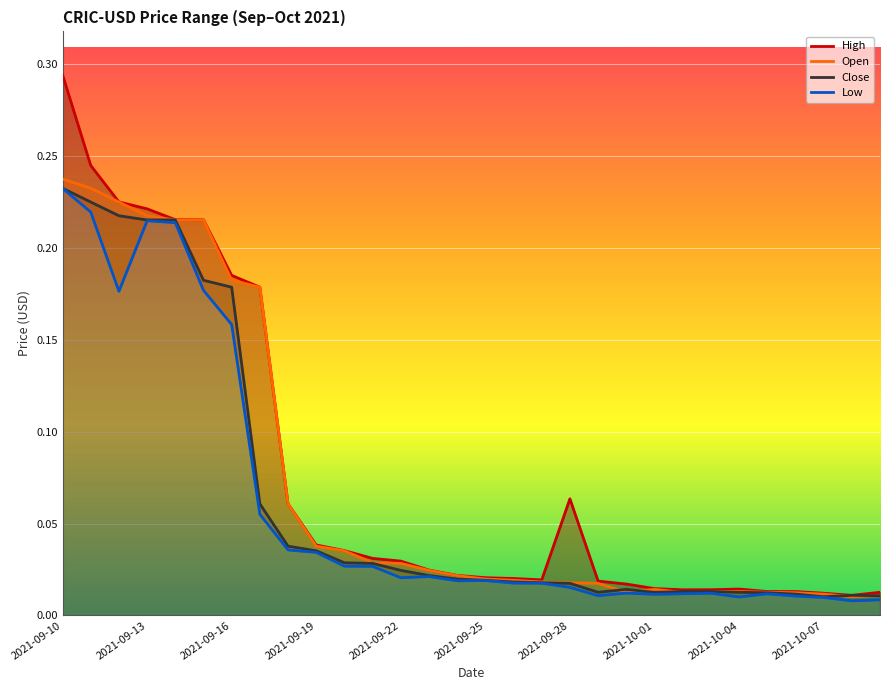

The value of Open at 2021-09-10 is 0.3. True or false?

False